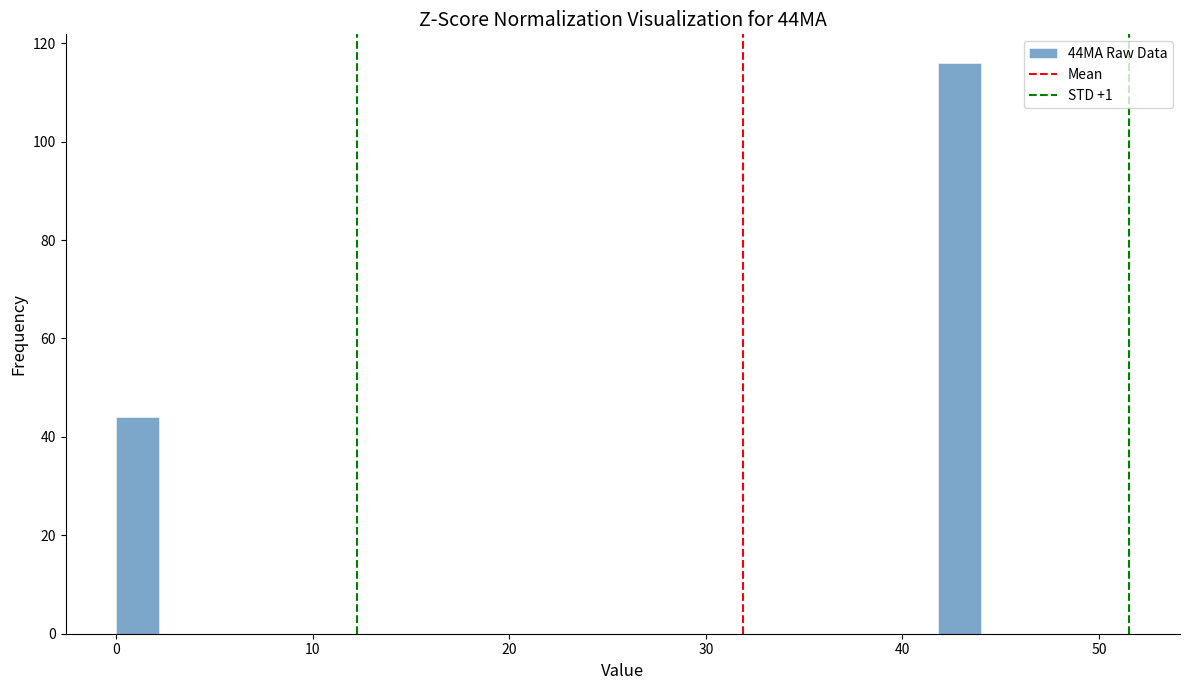

Read against the x-axis, roughly where is the centre of the tallest bar?

43